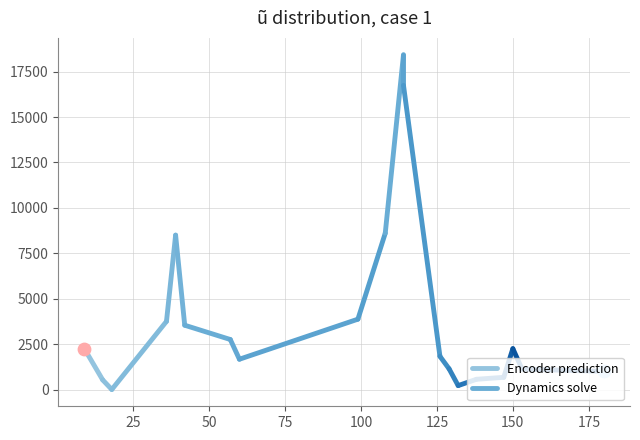

Which series reaches the maximum Y coordinate?

Dynamics solve